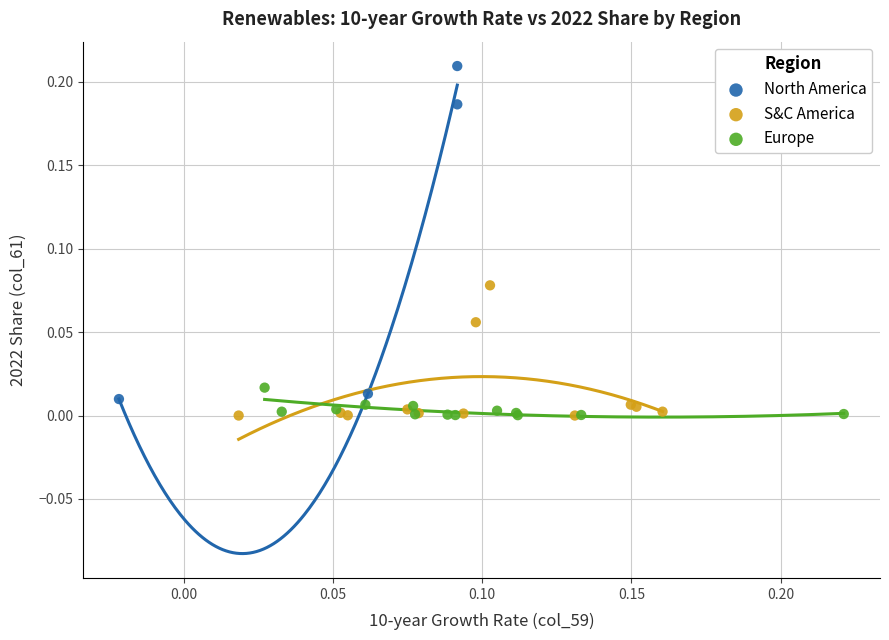

What are all the series names shown in the legend?

North America, S&C America, Europe